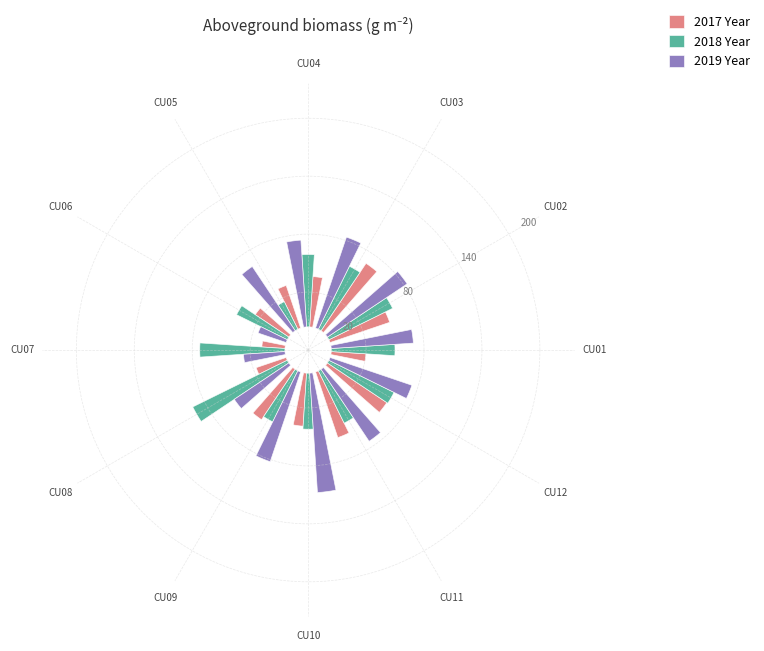

What is the difference between the highest and lowest values at CU01?

41.0